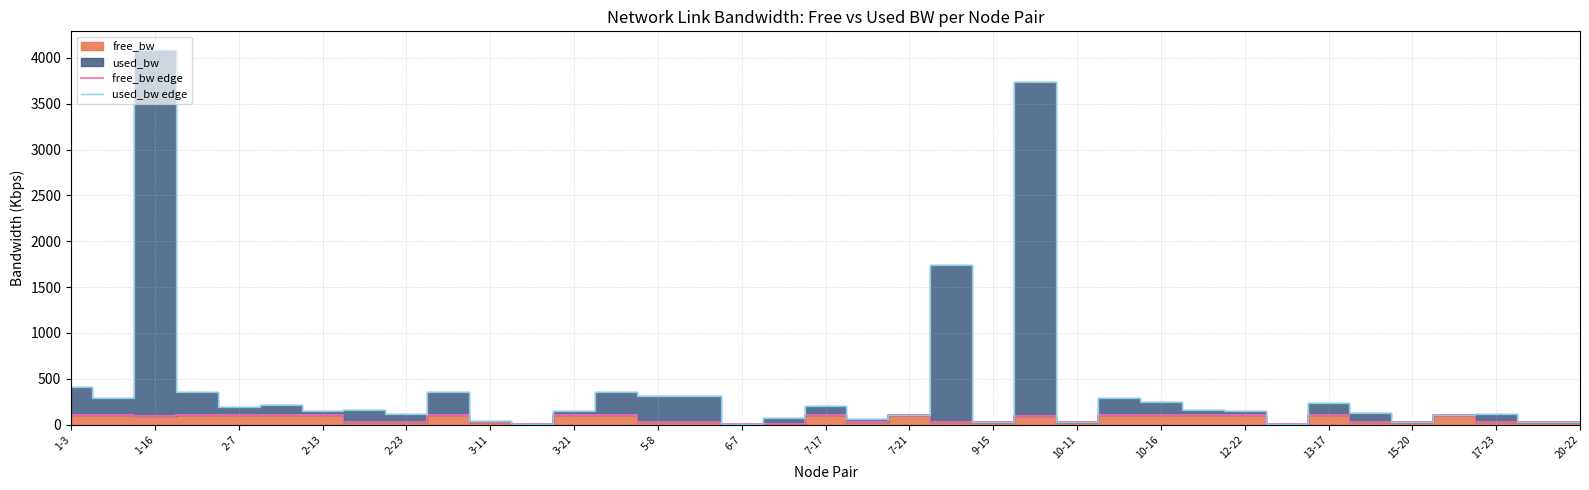

Rank the series by their average value, from highest to lowest.

used_bw edge, free_bw edge